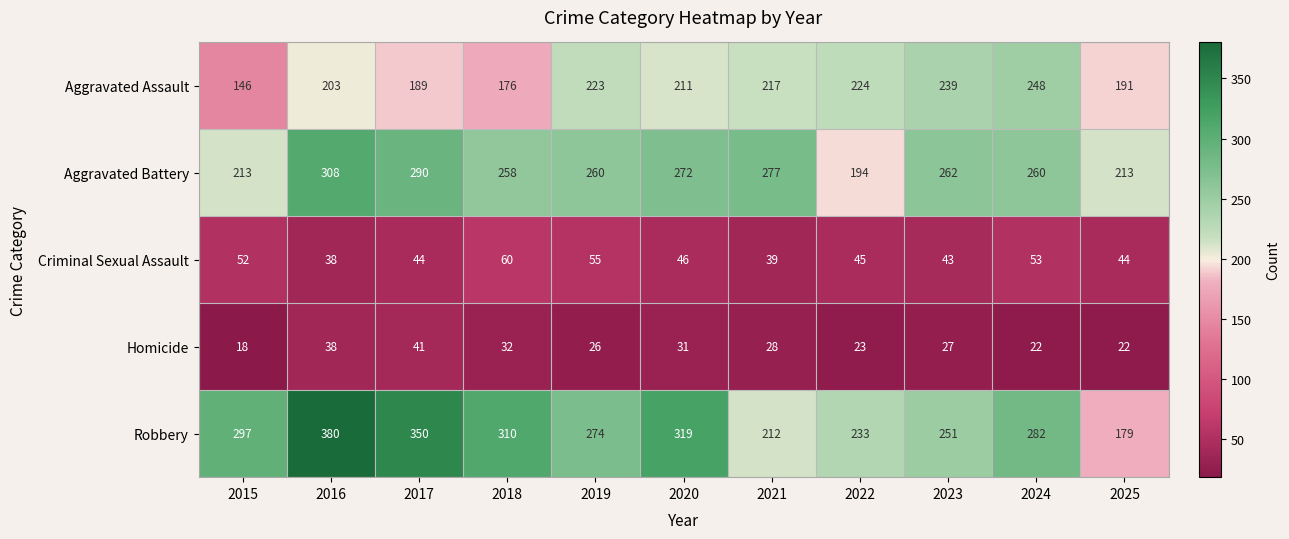

The value of Robbery at 2016 is 675. True or false?

False